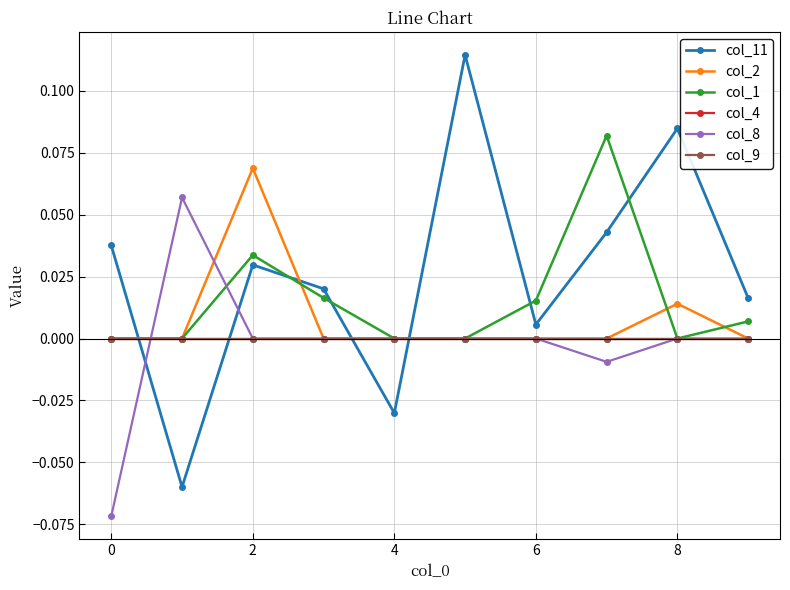

At which category is the sum across all series the highest?

2